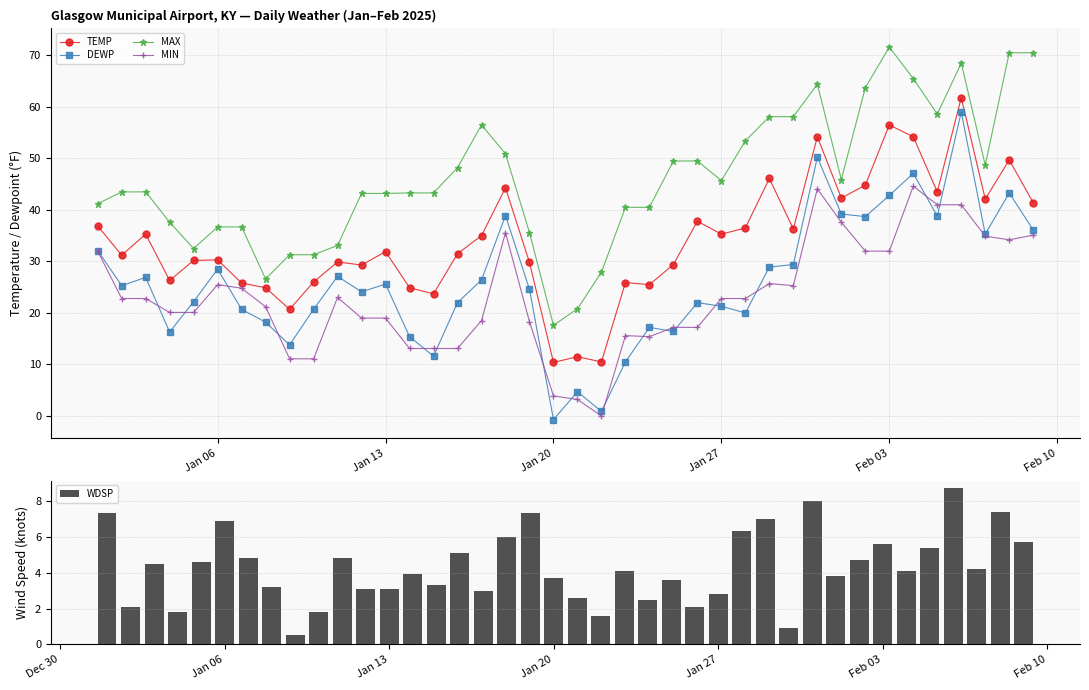

Which series has the largest total across all categories?

MAX